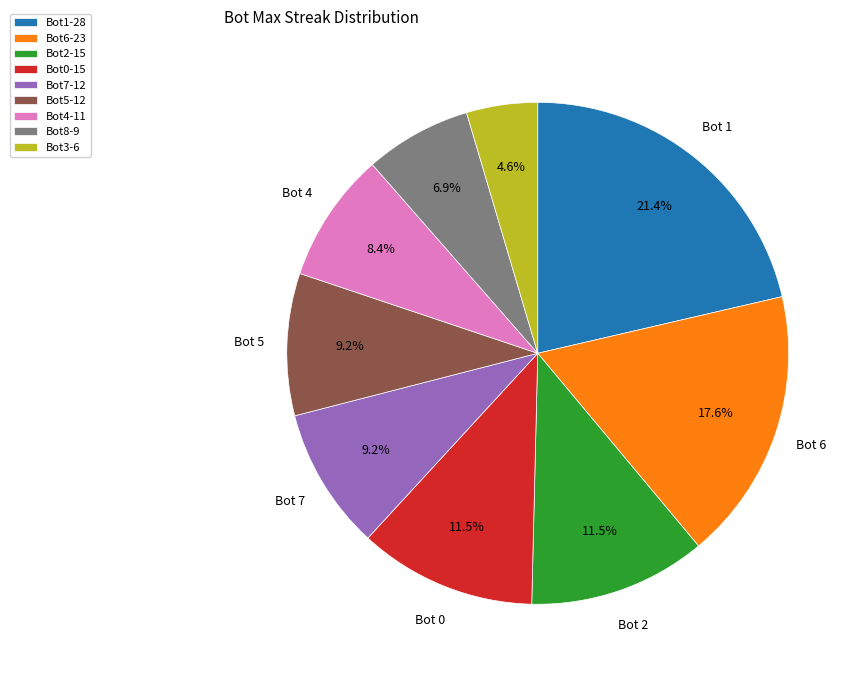

Which slice is the largest?

Bot1-28